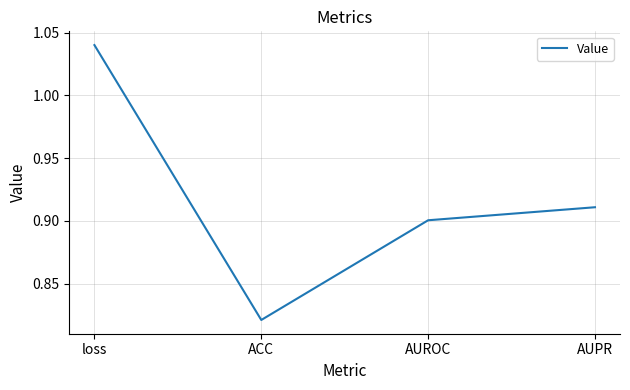

Where is the first local minimum?

ACC